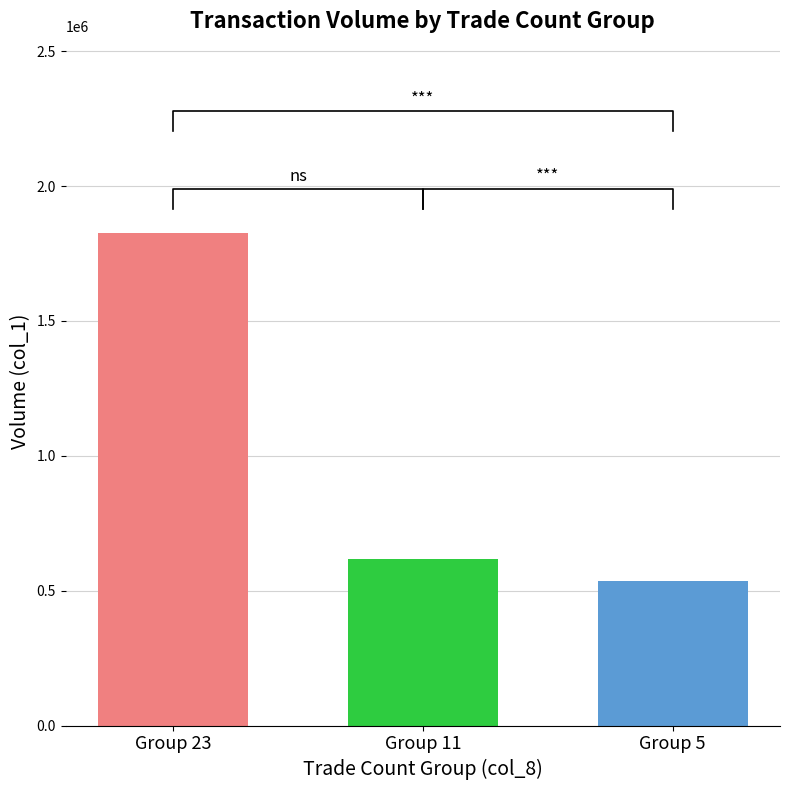

Rank the categories by value from highest to lowest.

Group 23, Group 11, Group 5